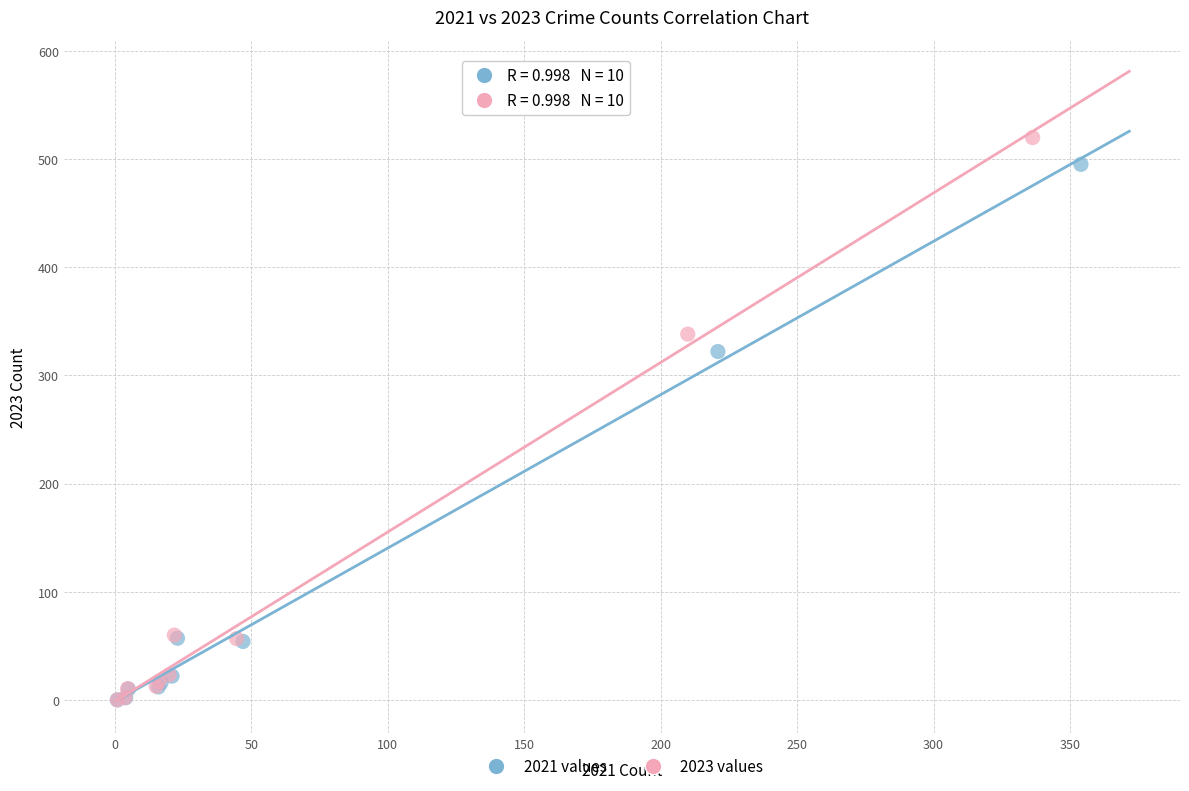

Which series has the largest Y range (max minus min)?

2023 values